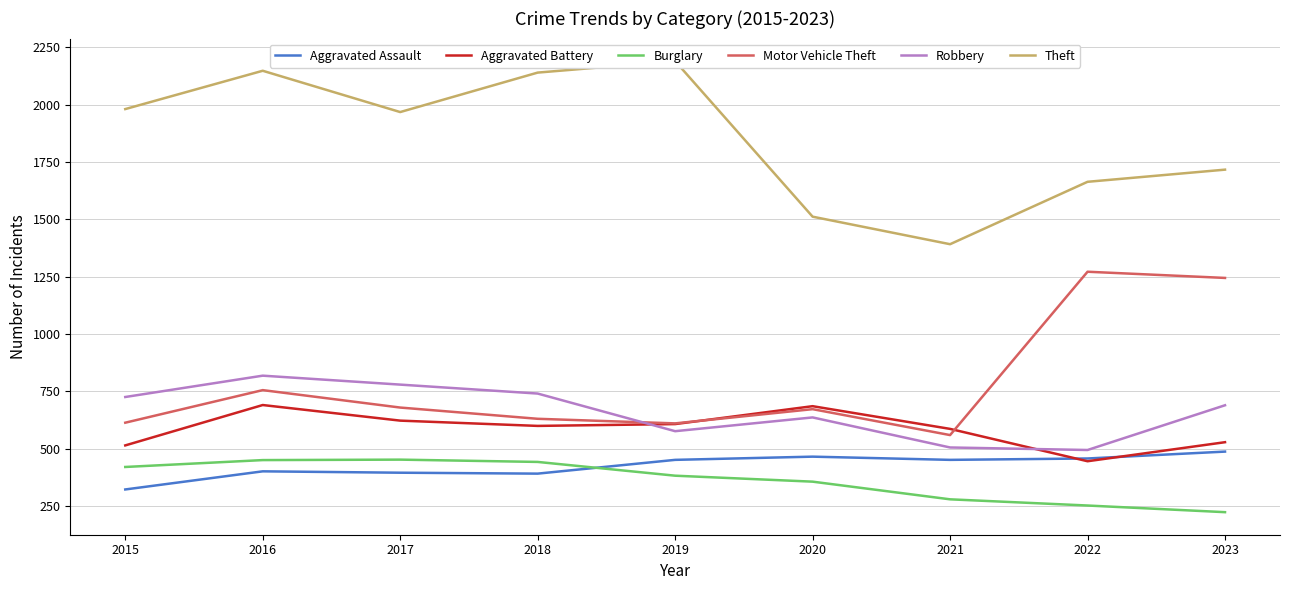

True or false: Aggravated Assault has more than 1 interior local peaks.

True